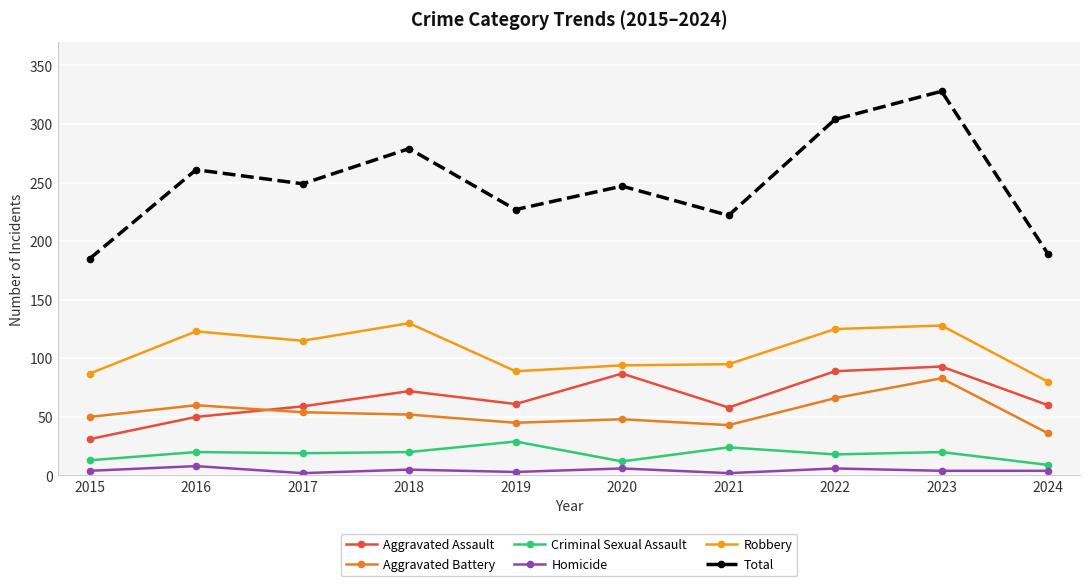

Which series has the widest spread of values?

Total